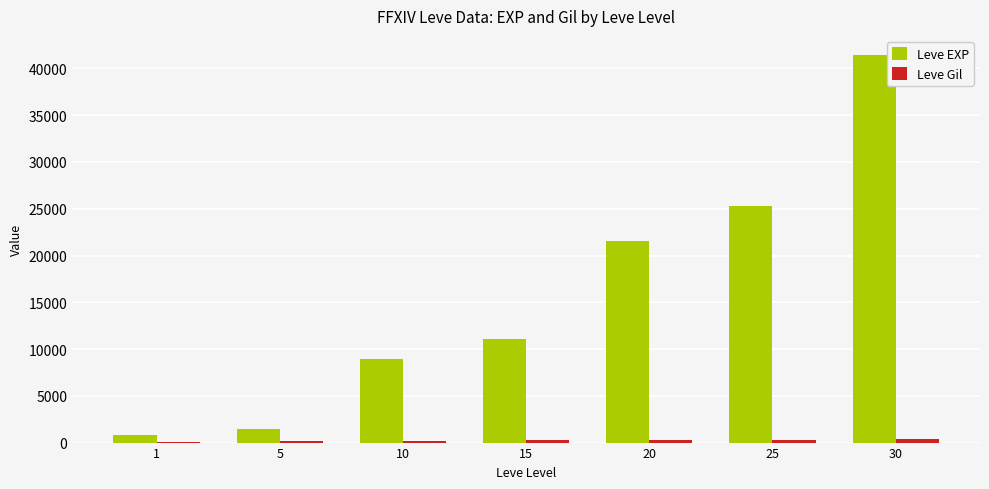

Which series has the largest total across all categories?

Leve EXP